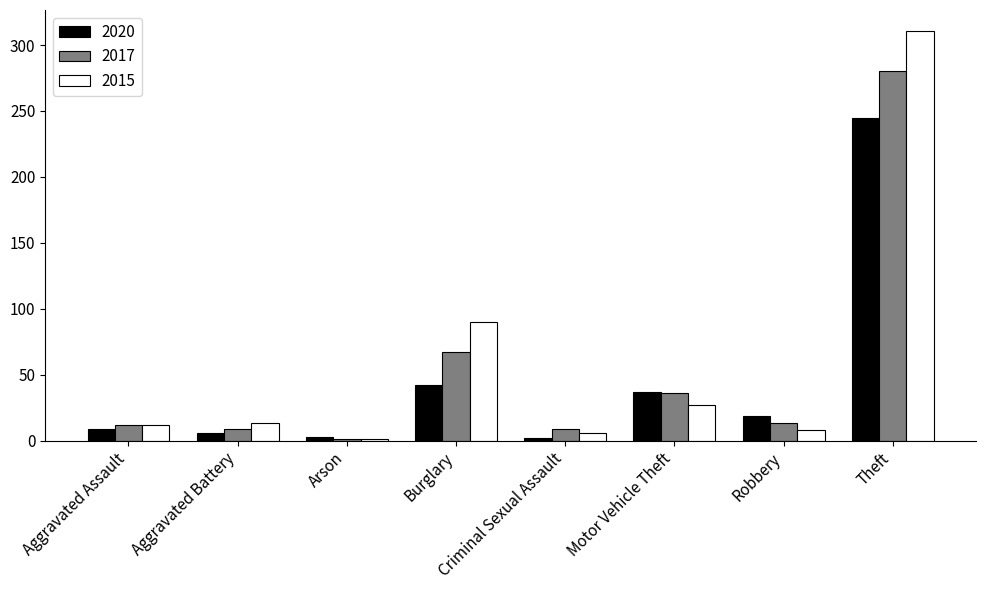

The 2015 series shows 27 at Motor Vehicle Theft. True or false?

True